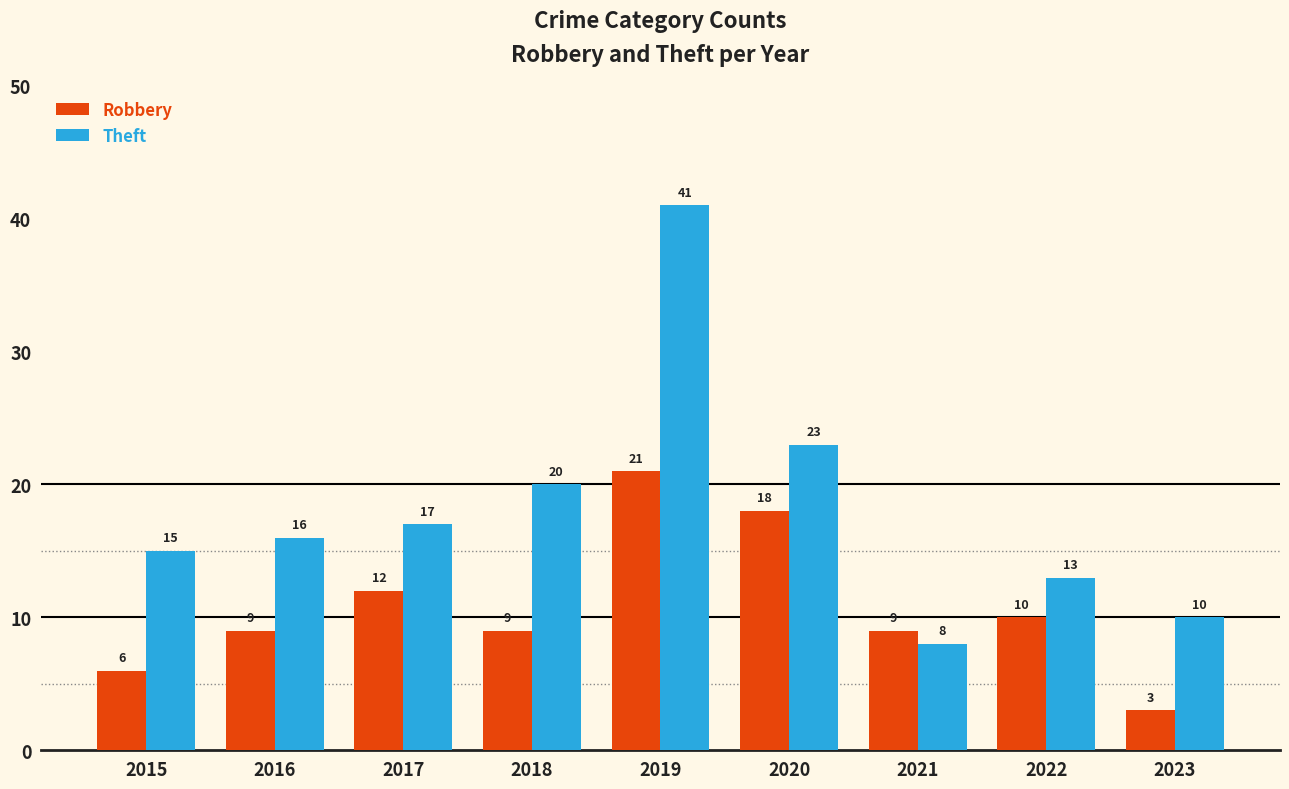

At which category is the sum across all series the highest?

2019